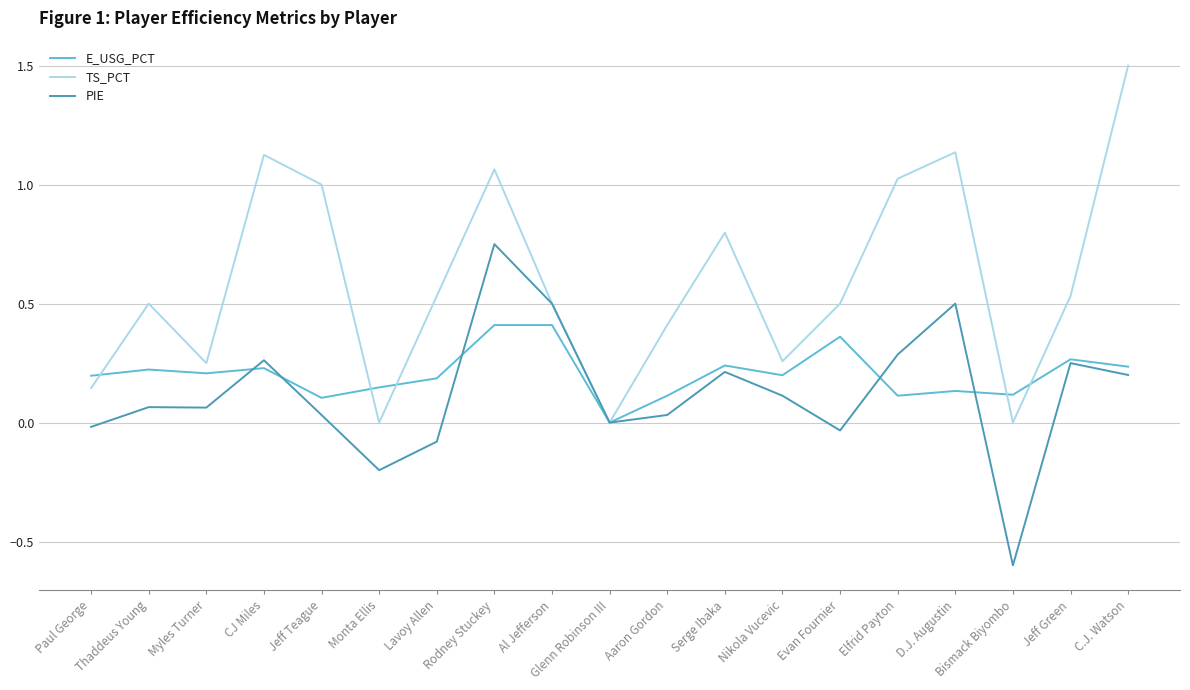

What position from the right is D.J. Augustin?

4